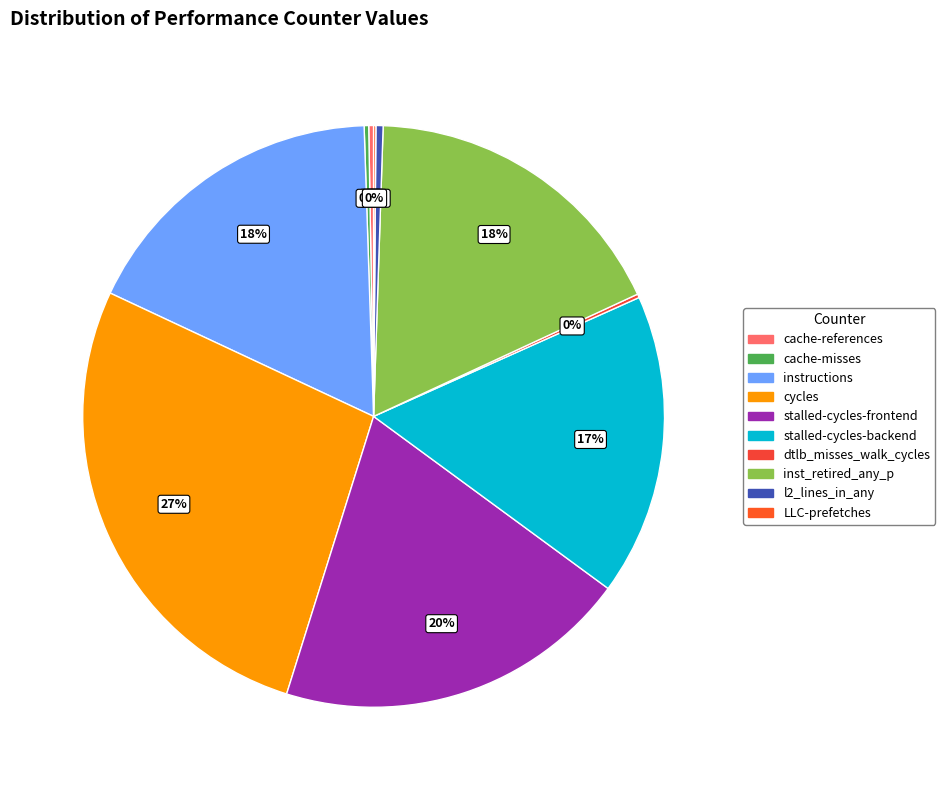

Count the number of slices in the pie.

10